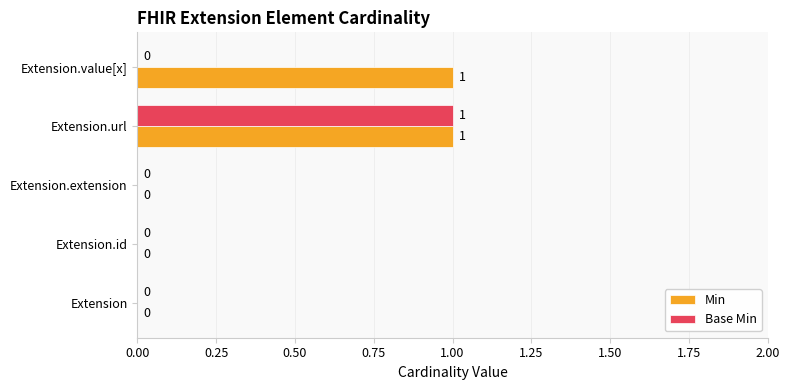

At which category is the sum across all series the highest?

Extension.url